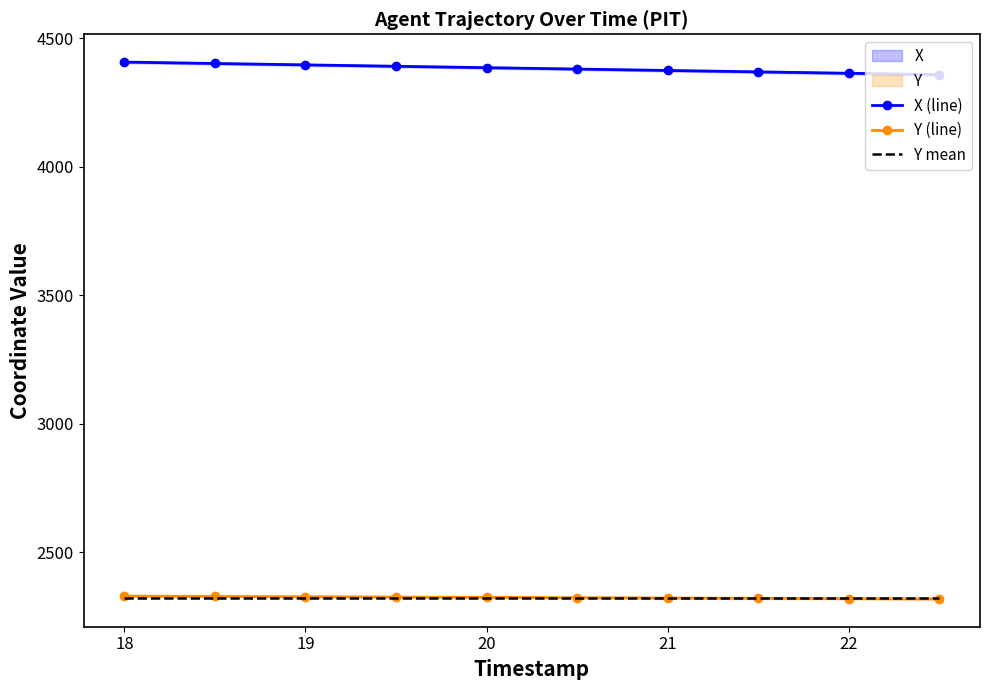

What is the greatest value displayed?

4406.7